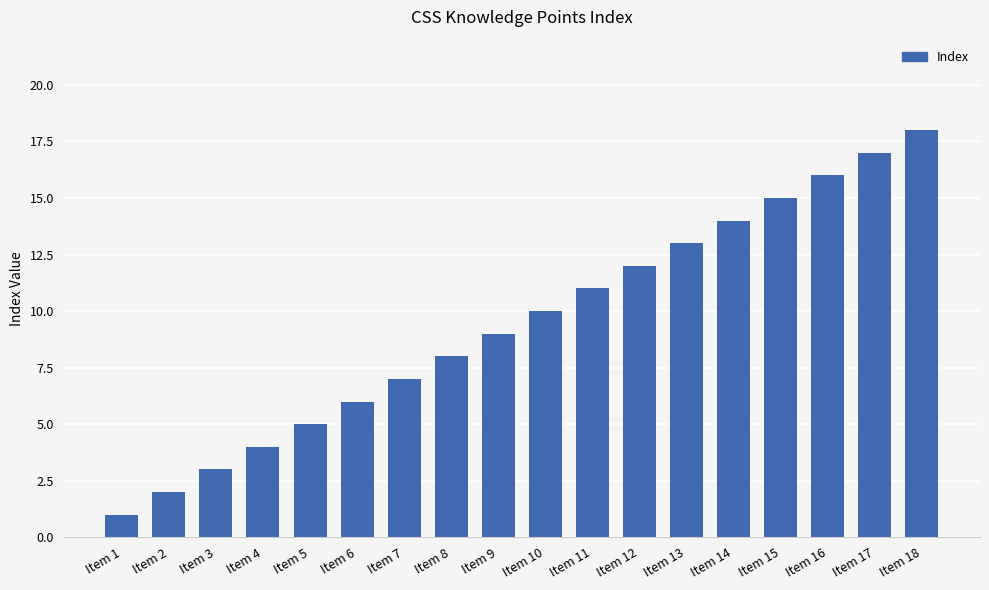

Approximately how many times larger is the value at Item 3 compared to Item 8?

0.4